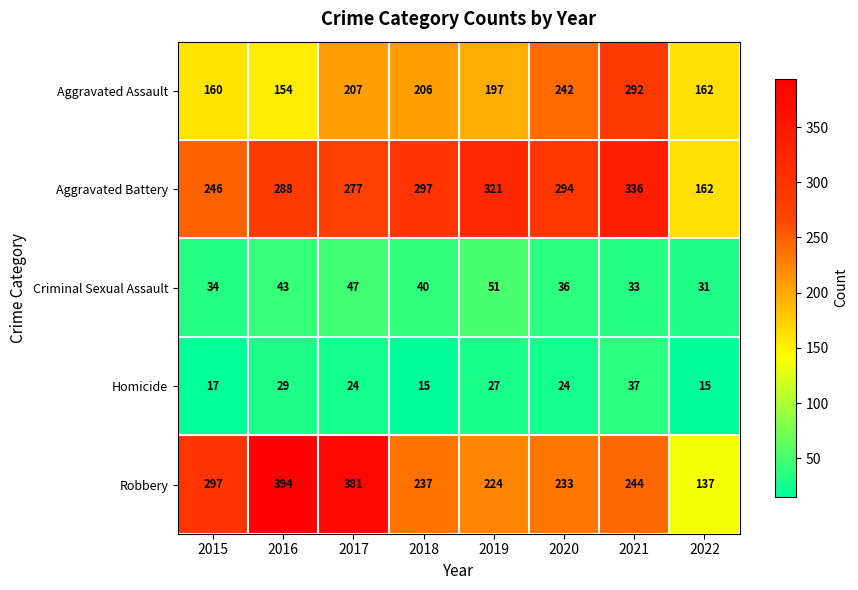

What is the total value across all series at 2020?

829